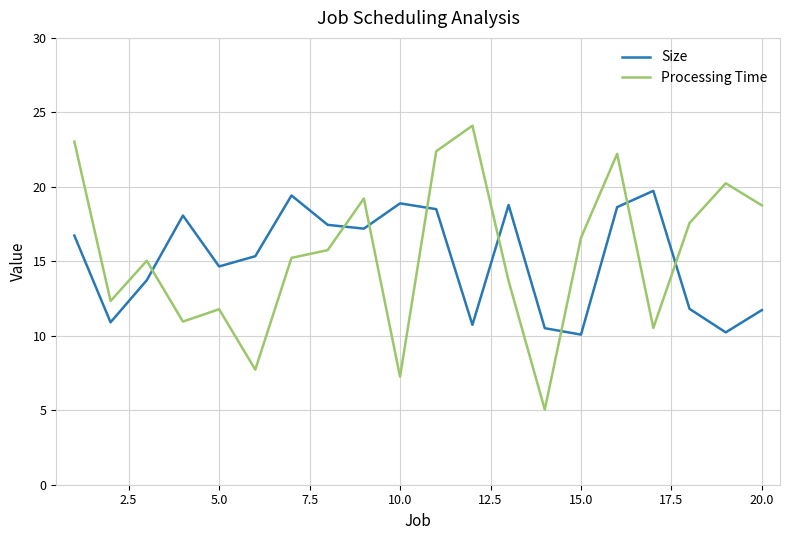

Which series has the largest range (max minus min)?

Processing Time